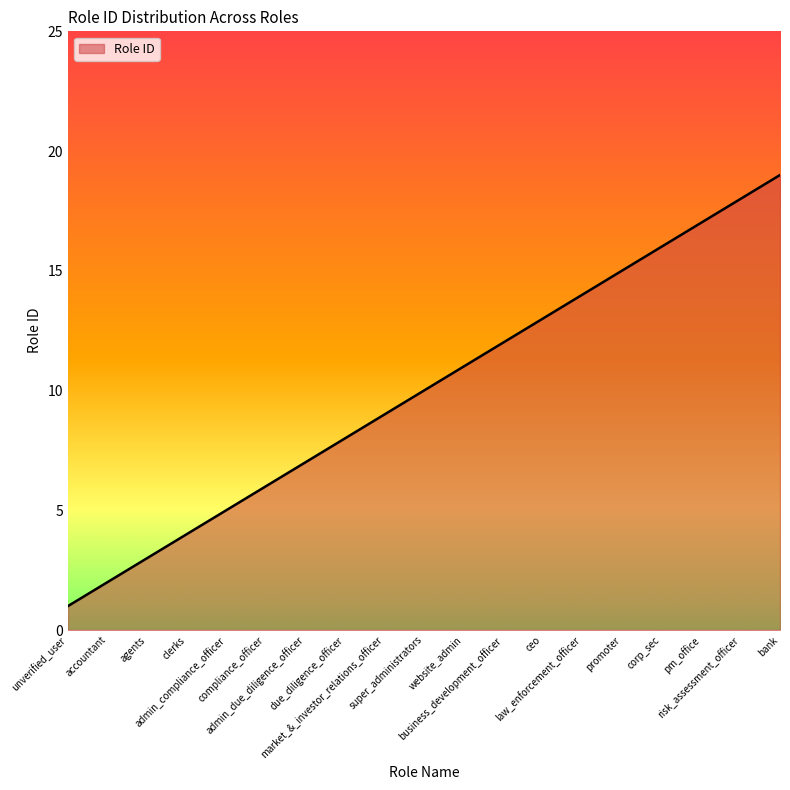

True or false: the data has more than 1 interior local peaks.

False